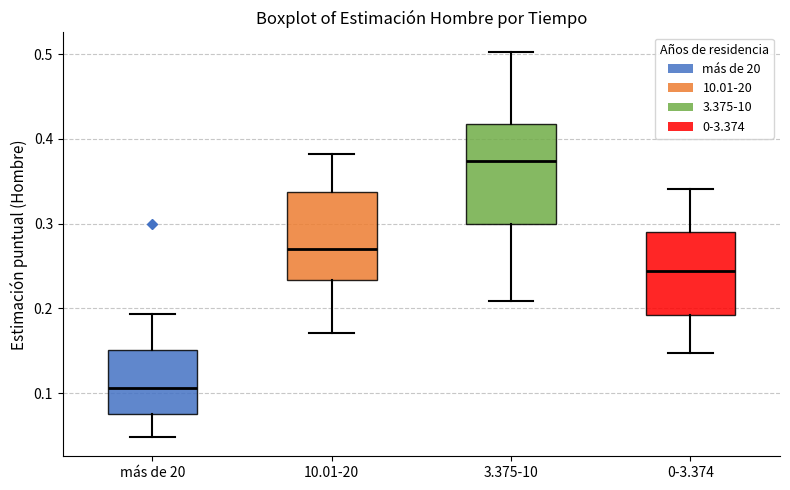

Reading left to right, read every box against the y-axis: the position of its median line, the range the box covers, and the ends of its whiskers. The values are not printed on the chart, so give them approximately, as read against the axis.

más de 20: median 0.11, box 0.07 to 0.15, whiskers 0.05 to 0.19
10.01-20: median 0.27, box 0.23 to 0.34, whiskers 0.17 to 0.38
3.375-10: median 0.37, box 0.30 to 0.42, whiskers 0.21 to 0.50
0-3.374: median 0.24, box 0.19 to 0.29, whiskers 0.15 to 0.34